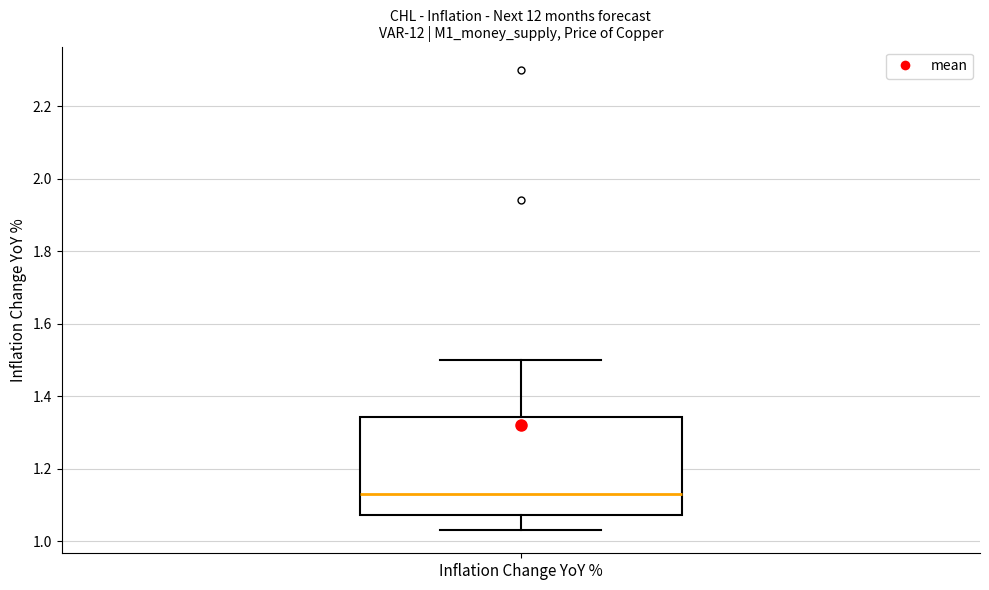

Transcribe this box plot: give where the median line is, the range the box spans, and where the two whiskers end, as read against the y-axis. The values are not printed on the chart, so give them approximately, as read against the axis.

median 1.14, box 1.08 to 1.34, whiskers 1.04 to 1.50